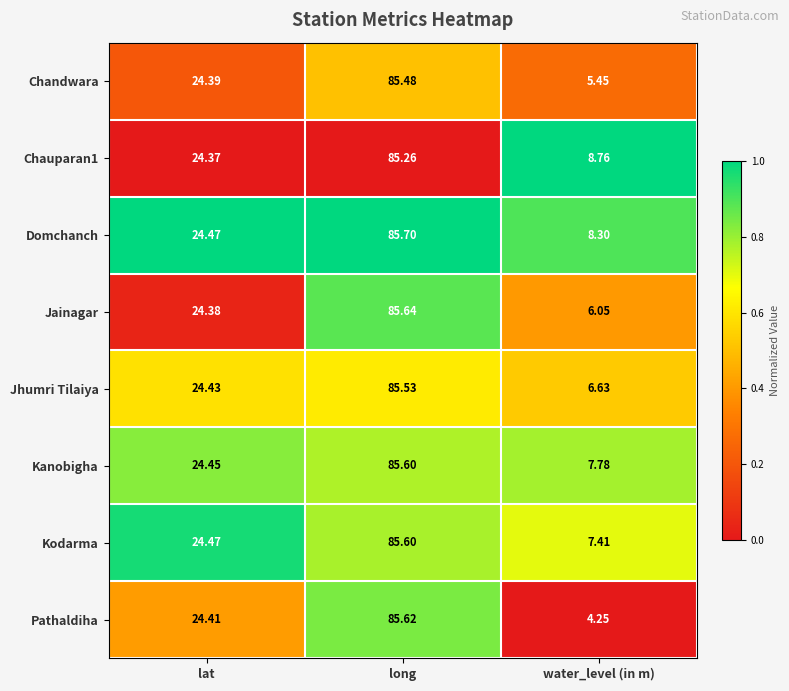

At which label does Kanobigha first exceed 24?

lat